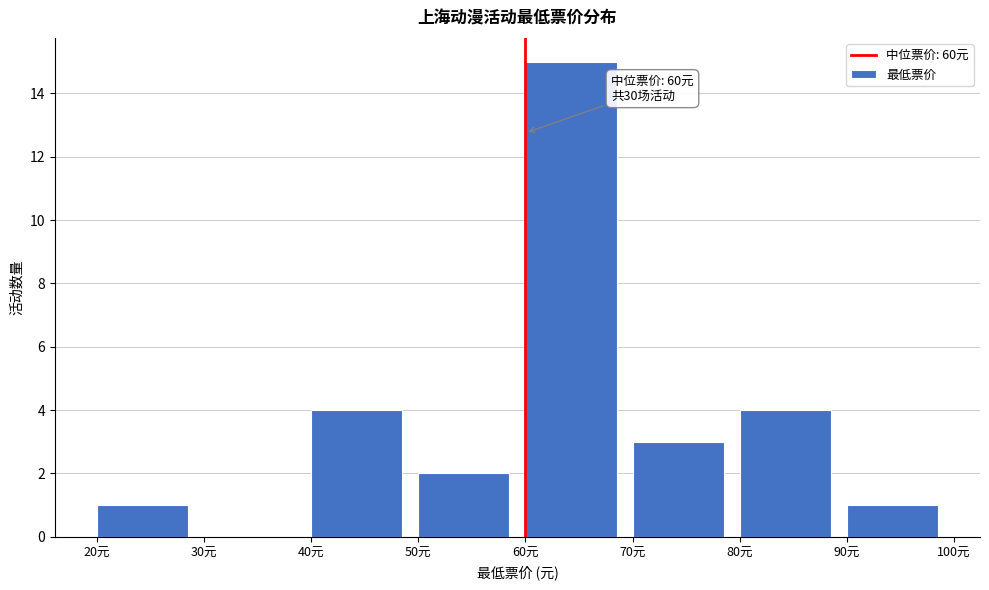

Over which range of the x-axis is the bar tallest?

60 to 70